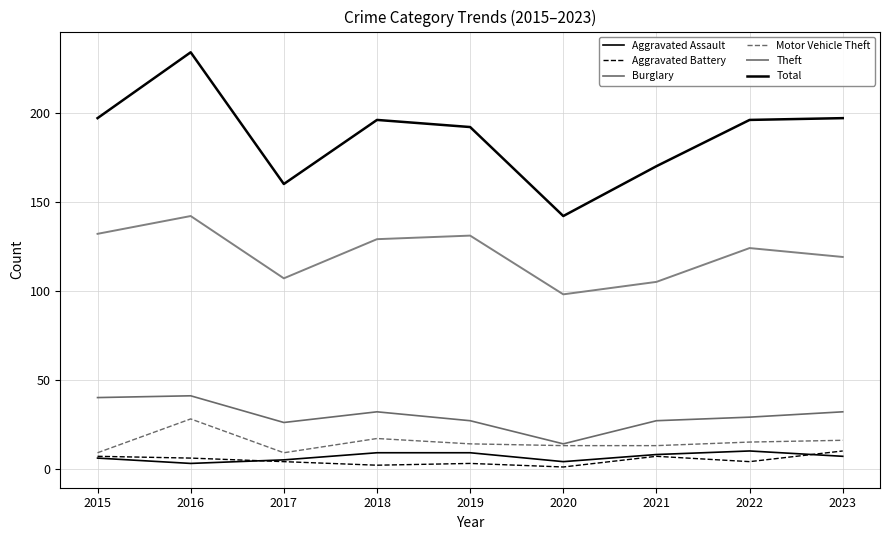

What is the average value of the Theft series?

121